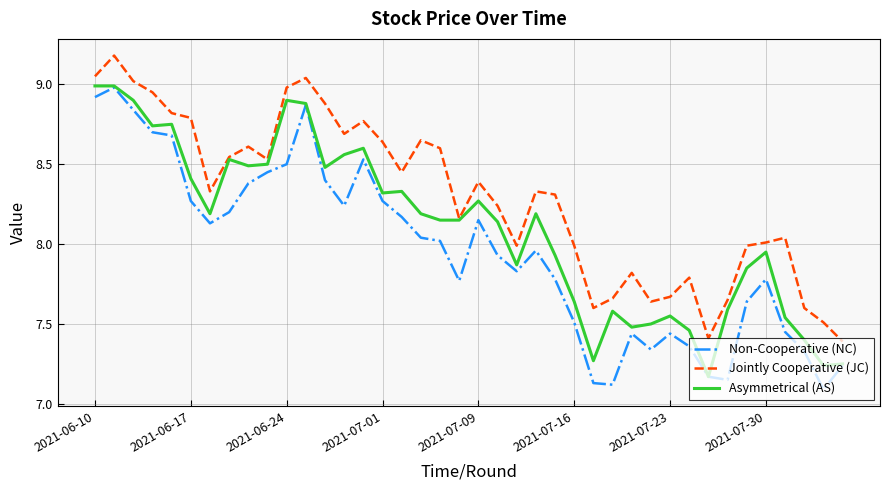

In Jointly Cooperative (JC), how many points are lower than both neighbors (excluding endpoints)?

9